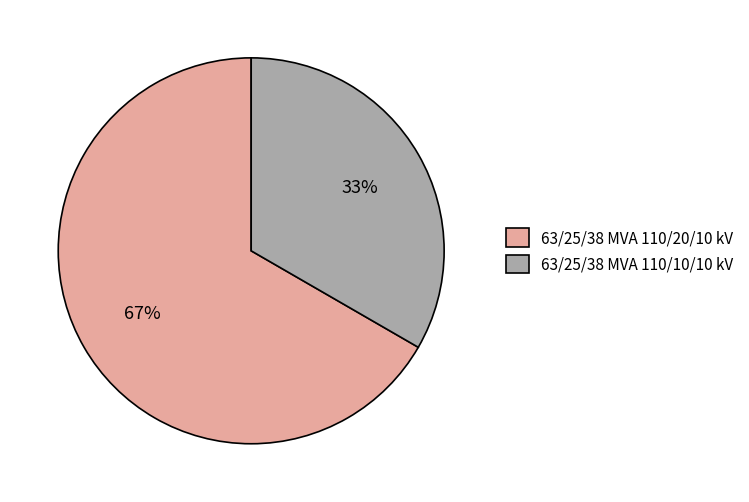

Rank the categories by value from lowest to highest.

63/25/38 MVA 110/10/10 kV, 63/25/38 MVA 110/20/10 kV